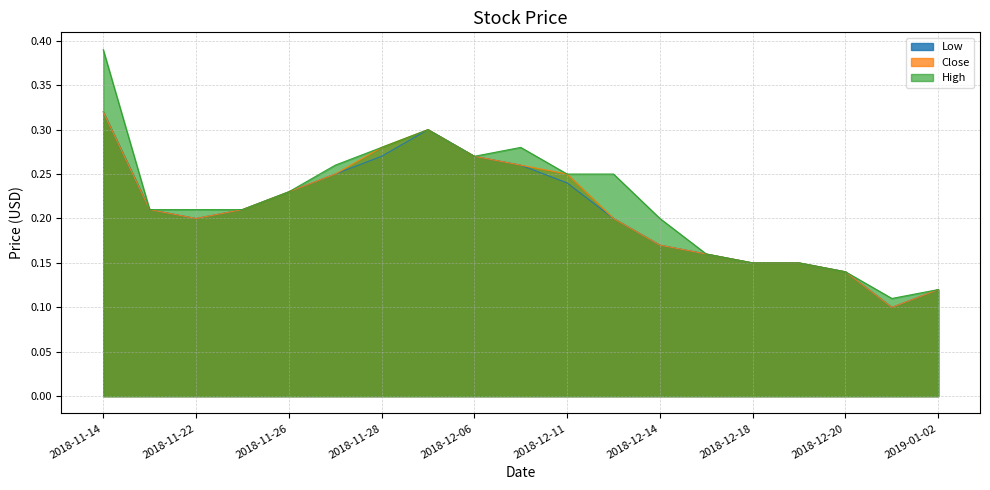

Reading left to right, extract all data points from this chart.

Low: 2018-11-14=0.3	2018-11-21=0.2	2018-11-22=0.2	2018-11-23=0.2	2018-11-26=0.2	2018-11-27=0.2	2018-11-28=0.3	2018-12-04=0.3	2018-12-06=0.3	2018-12-07=0.3	2018-12-11=0.2	2018-12-13=0.2	2018-12-14=0.2	2018-12-17=0.2	2018-12-18=0.1	2018-12-19=0.1	2018-12-20=0.1	2018-12-25=0.1	2019-01-02=0.1
Close: 2018-11-14=0.3	2018-11-21=0.2	2018-11-22=0.2	2018-11-23=0.2	2018-11-26=0.2	2018-11-27=0.2	2018-11-28=0.3	2018-12-04=0.3	2018-12-06=0.3	2018-12-07=0.3	2018-12-11=0.2	2018-12-13=0.2	2018-12-14=0.2	2018-12-17=0.2	2018-12-18=0.1	2018-12-19=0.1	2018-12-20=0.1	2018-12-25=0.1	2019-01-02=0.1
High: 2018-11-14=0.4	2018-11-21=0.2	2018-11-22=0.2	2018-11-23=0.2	2018-11-26=0.2	2018-11-27=0.3	2018-11-28=0.3	2018-12-04=0.3	2018-12-06=0.3	2018-12-07=0.3	2018-12-11=0.2	2018-12-13=0.2	2018-12-14=0.2	2018-12-17=0.2	2018-12-18=0.1	2018-12-19=0.1	2018-12-20=0.1	2018-12-25=0.1	2019-01-02=0.1